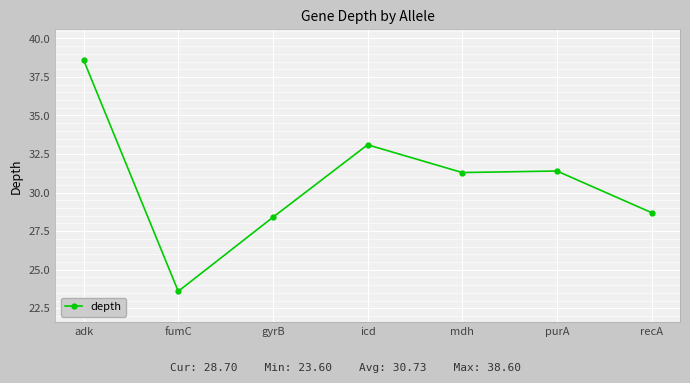

How many data points does each series have?

7